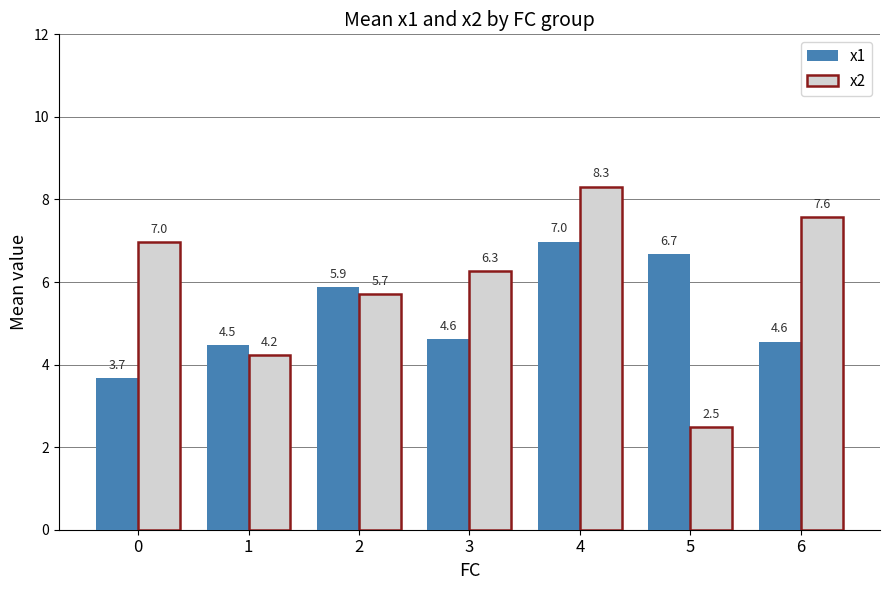

List the series in order of their peak value, lowest first.

x1, x2